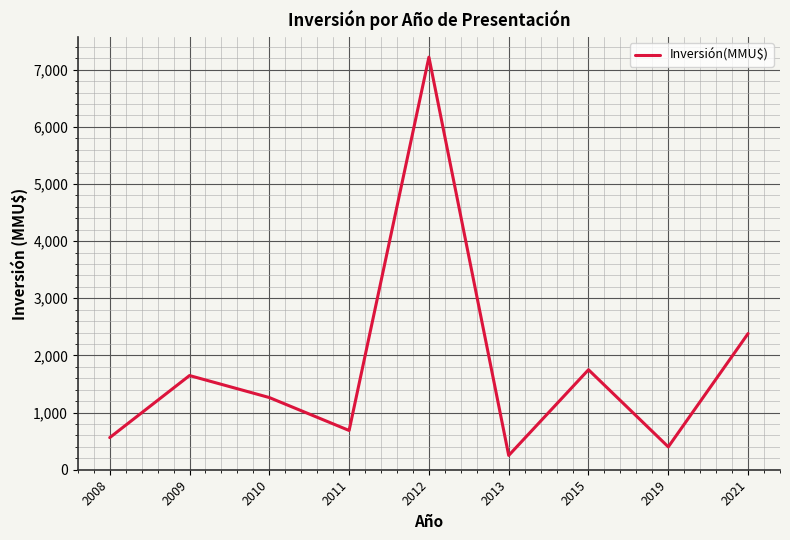

Is it true that the value at 2015 is 2763?

False